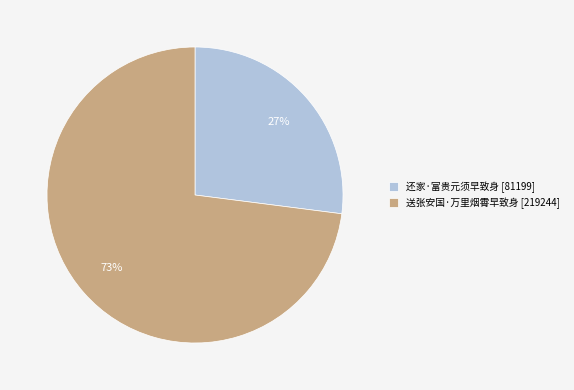

Which slice is the largest?

送张安国·万里烟霄早致身